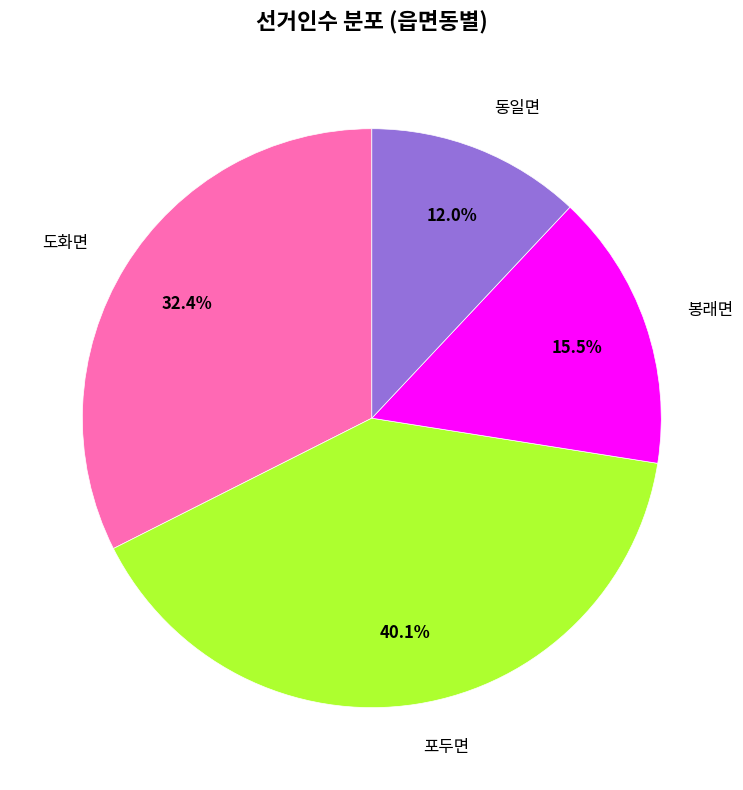

Approximately how many times larger is the value at 도화면 compared to 봉래면?

2.1